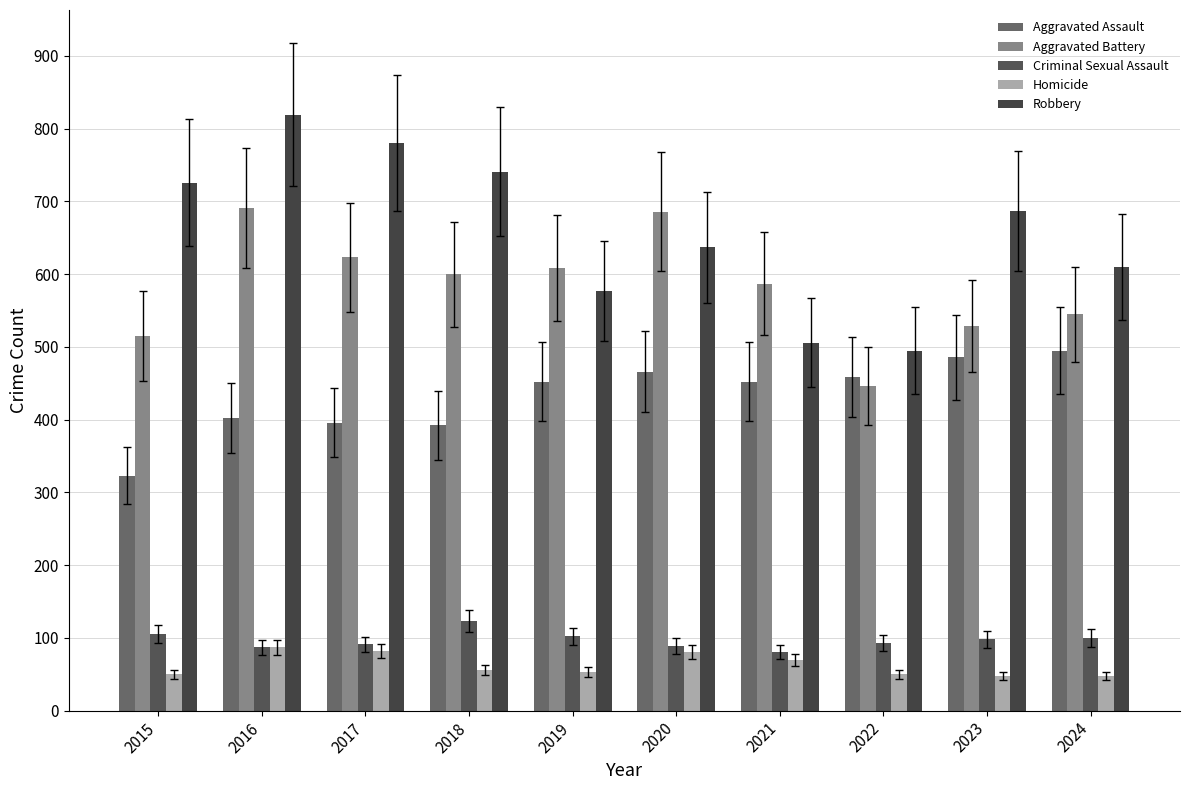

How many bars are there in each group?

5